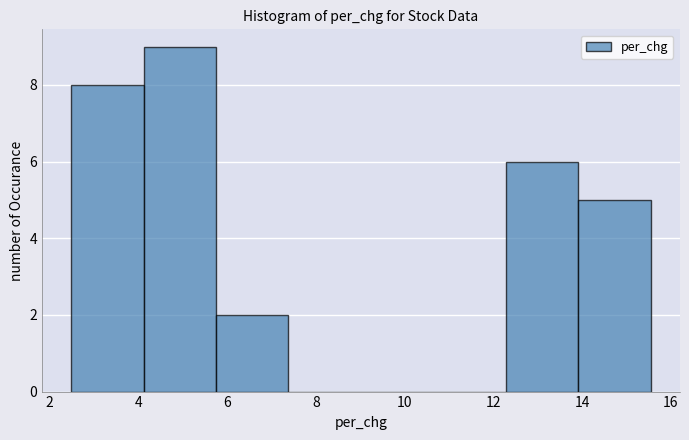

Over which range of the x-axis is the bar tallest?

4.2 to 5.8